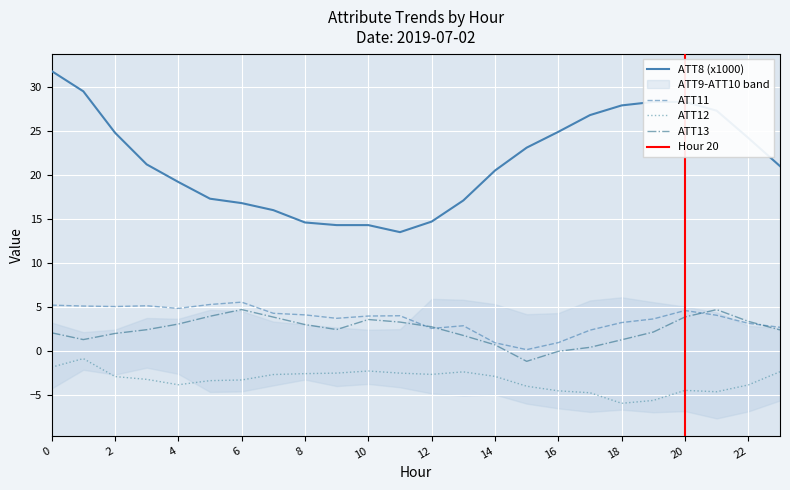

List the series in order of their peak value, highest first.

ATT8, ATT11, ATT13, ATT12